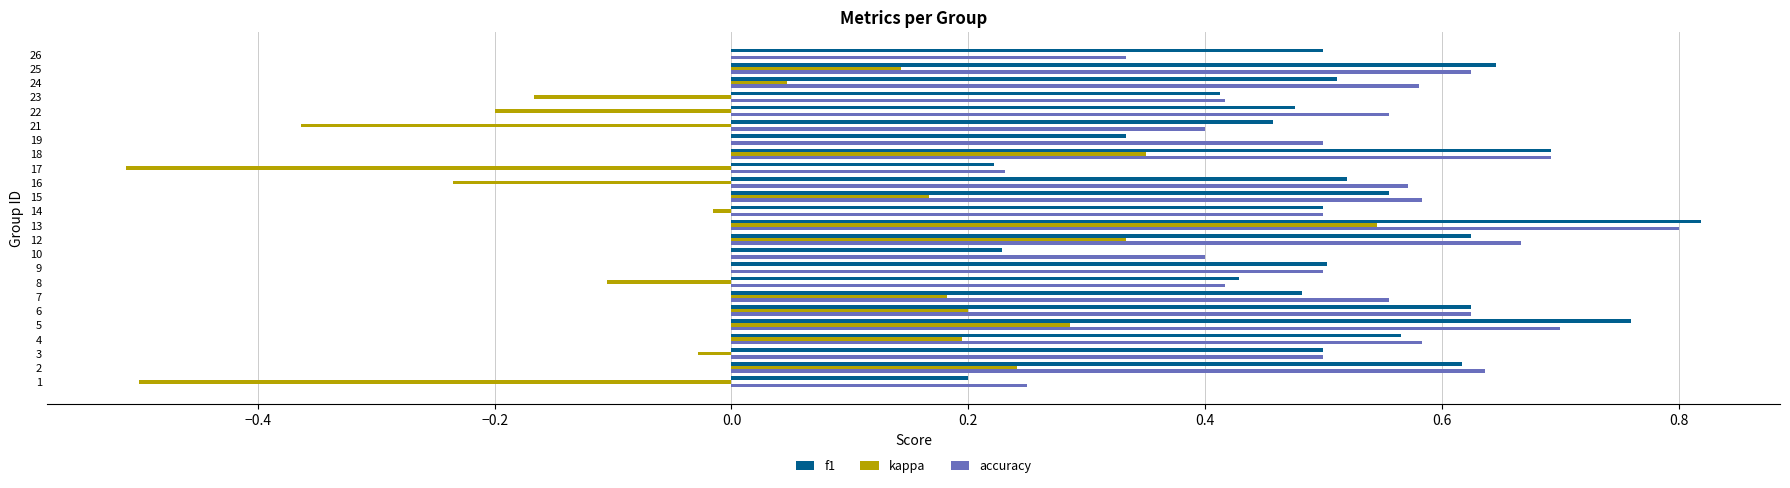

What is the sum of all accuracy values?

12.6